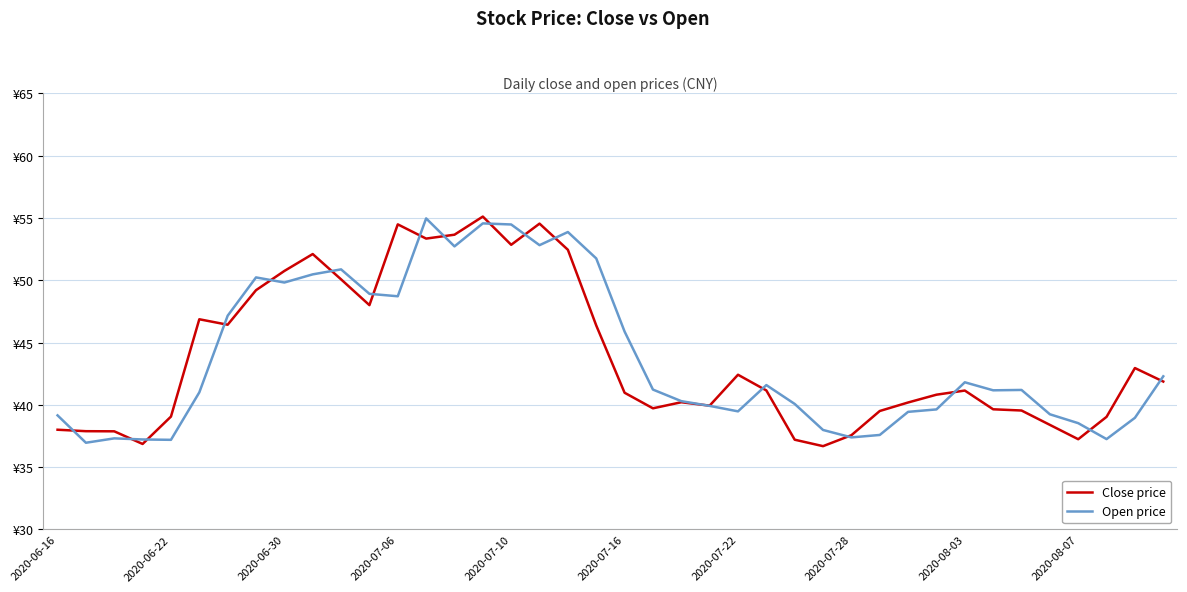

Which category has the highest value in the Open price series?

13